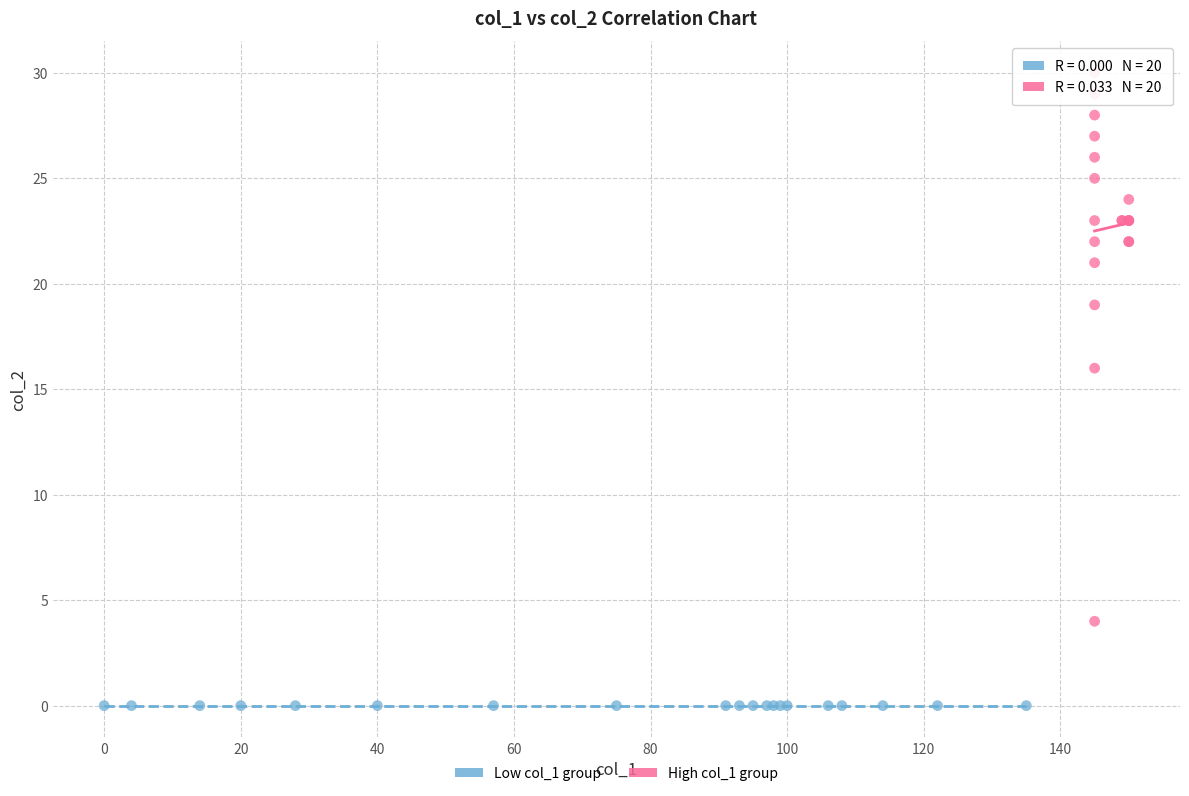

Which series contains the lowest Y value?

Low col_1 group